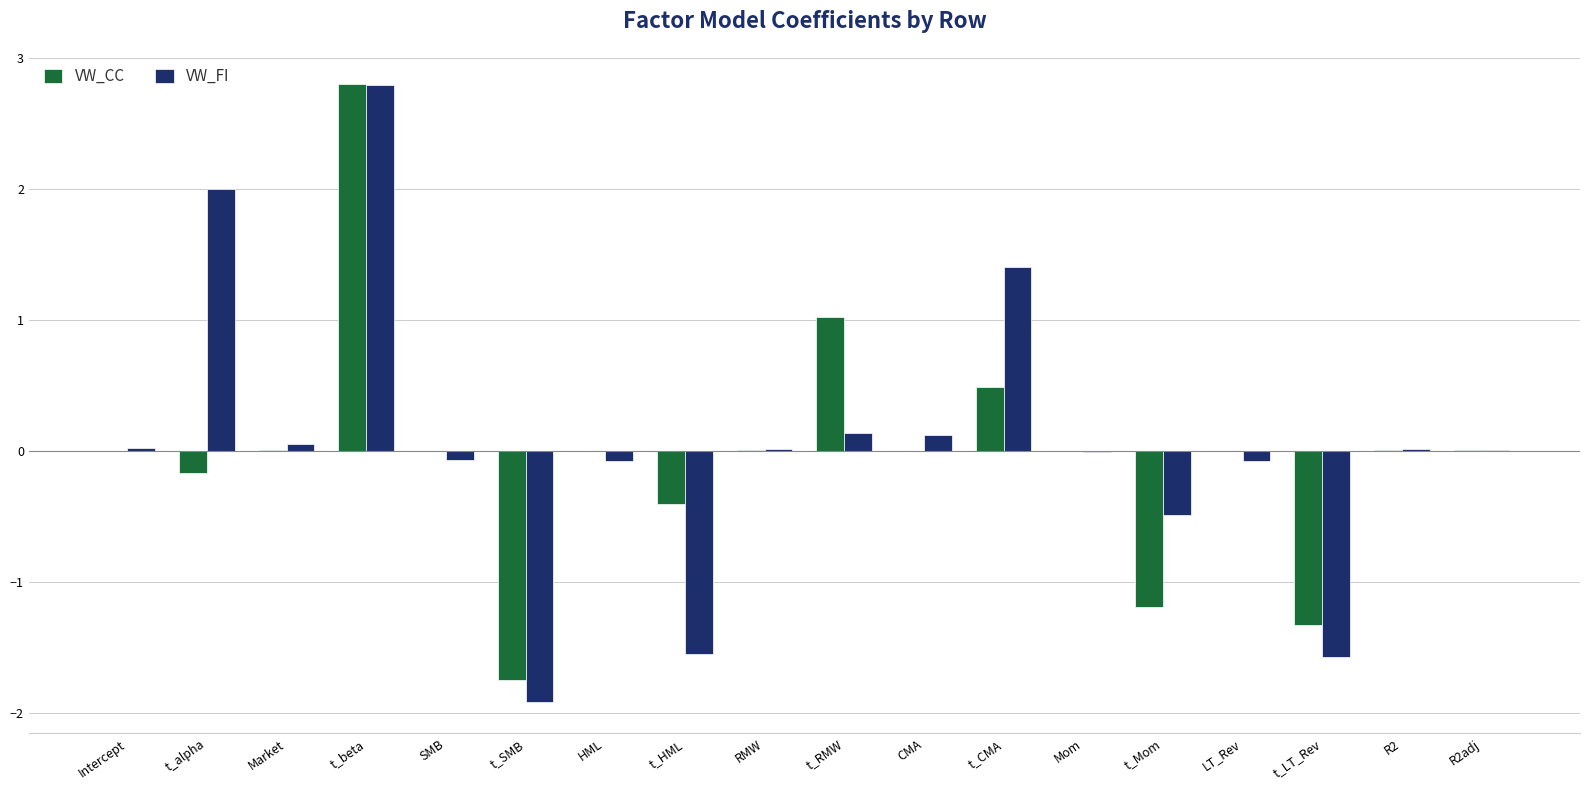

What is the approximate value of VW_CC at t_beta?

2.8